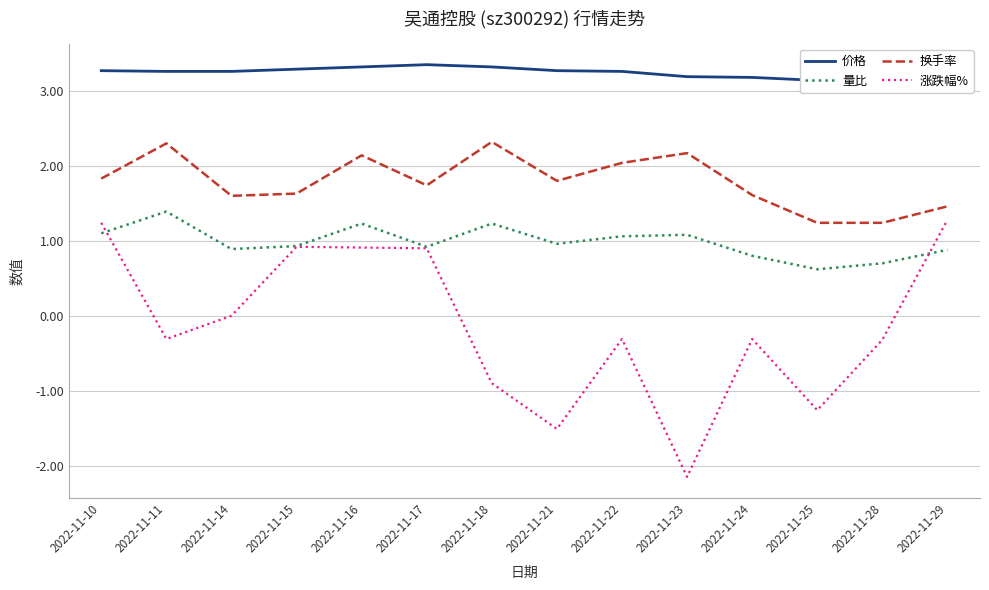

Rank the series by their average value, from highest to lowest.

价格, 换手率, 量比, 涨跌幅%